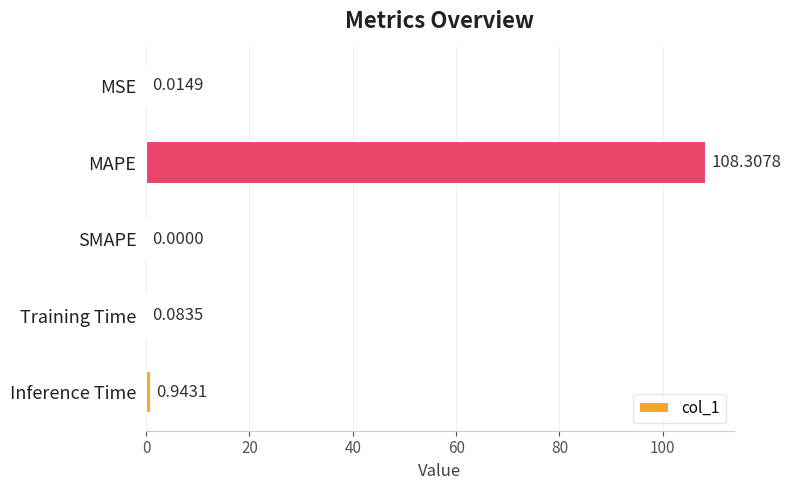

What is the change in value from MAPE to Training Time?

-108.2